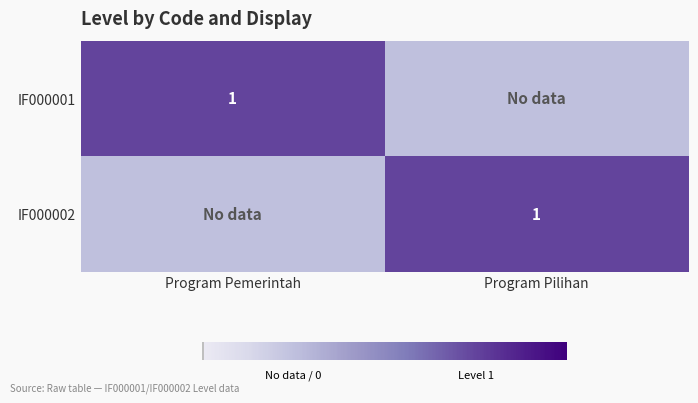

At which category is the sum across all series the highest?

Program Pemerintah